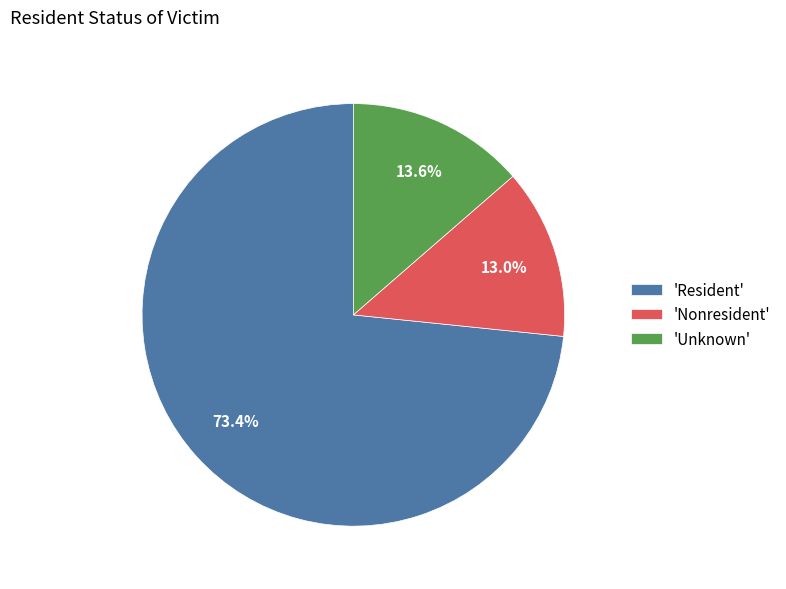

What is the ratio of the value at 'Resident' to the value at 'Nonresident'?

5.6